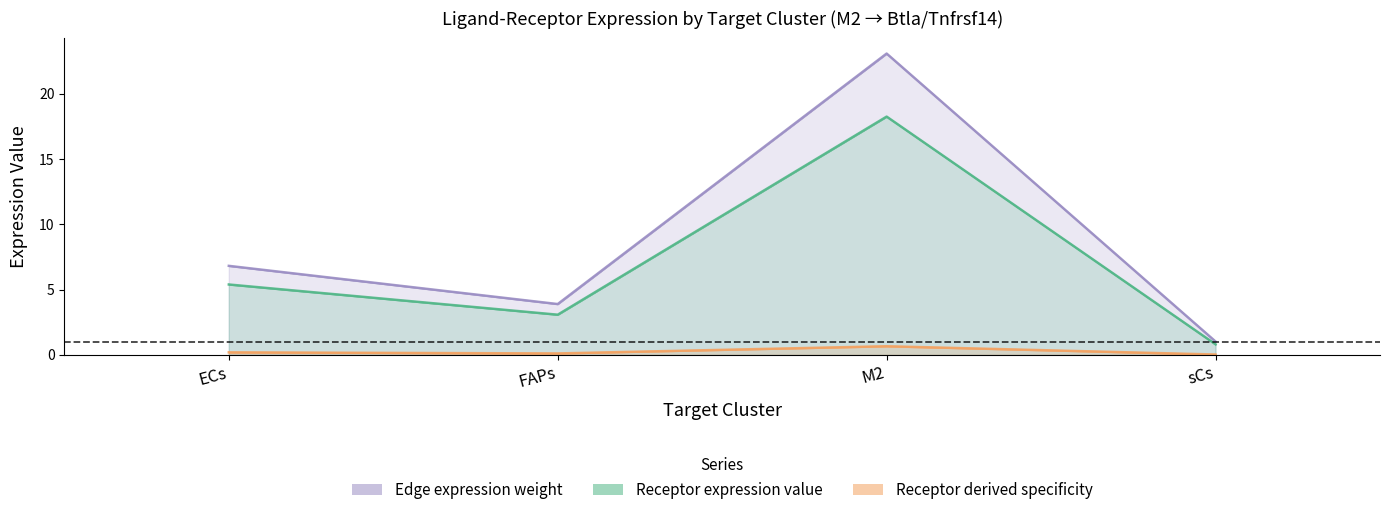

The value of Receptor total expression value at FAPs is 3.9. True or false?

True